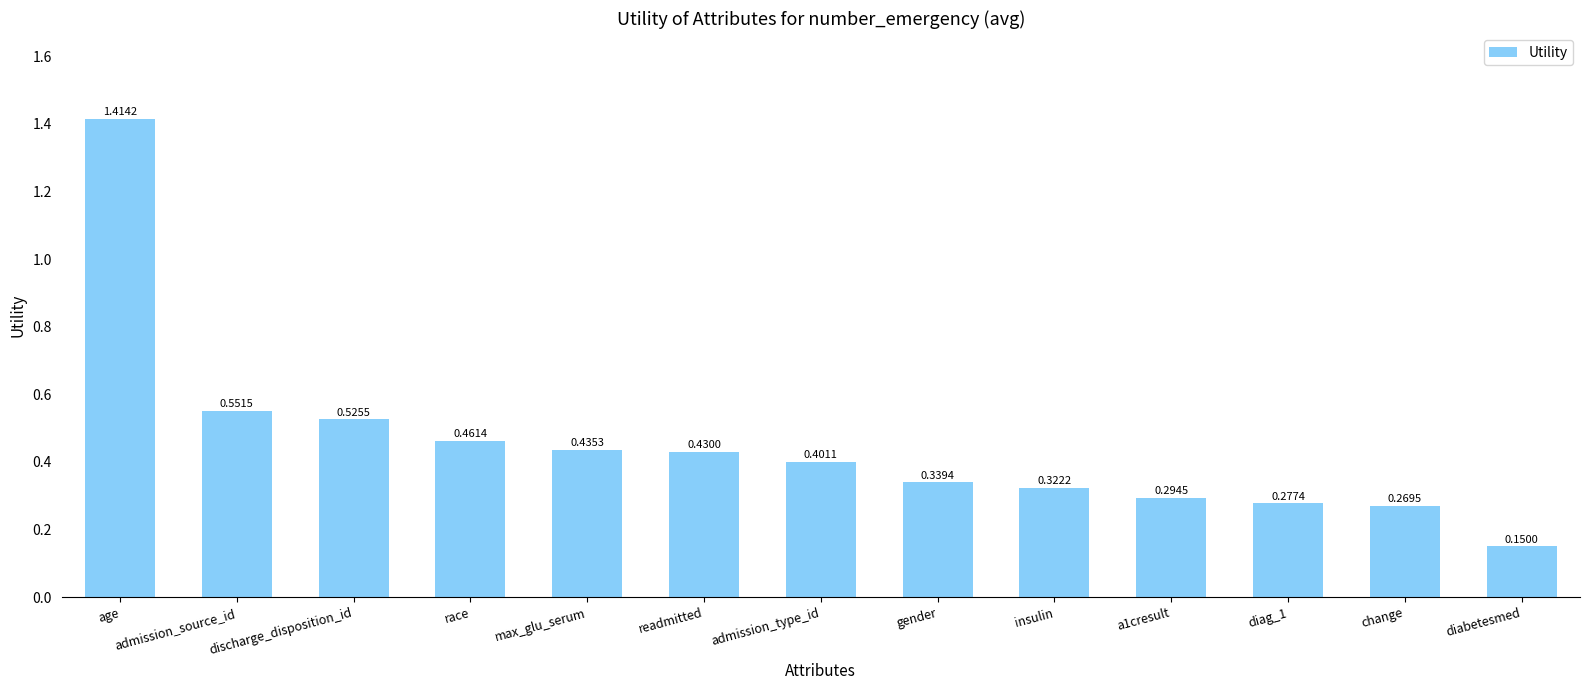

What is the difference between the maximum and minimum values?

1.3